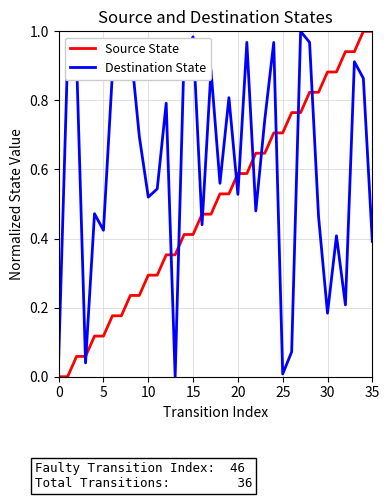

How many categories are shown in the chart?

36